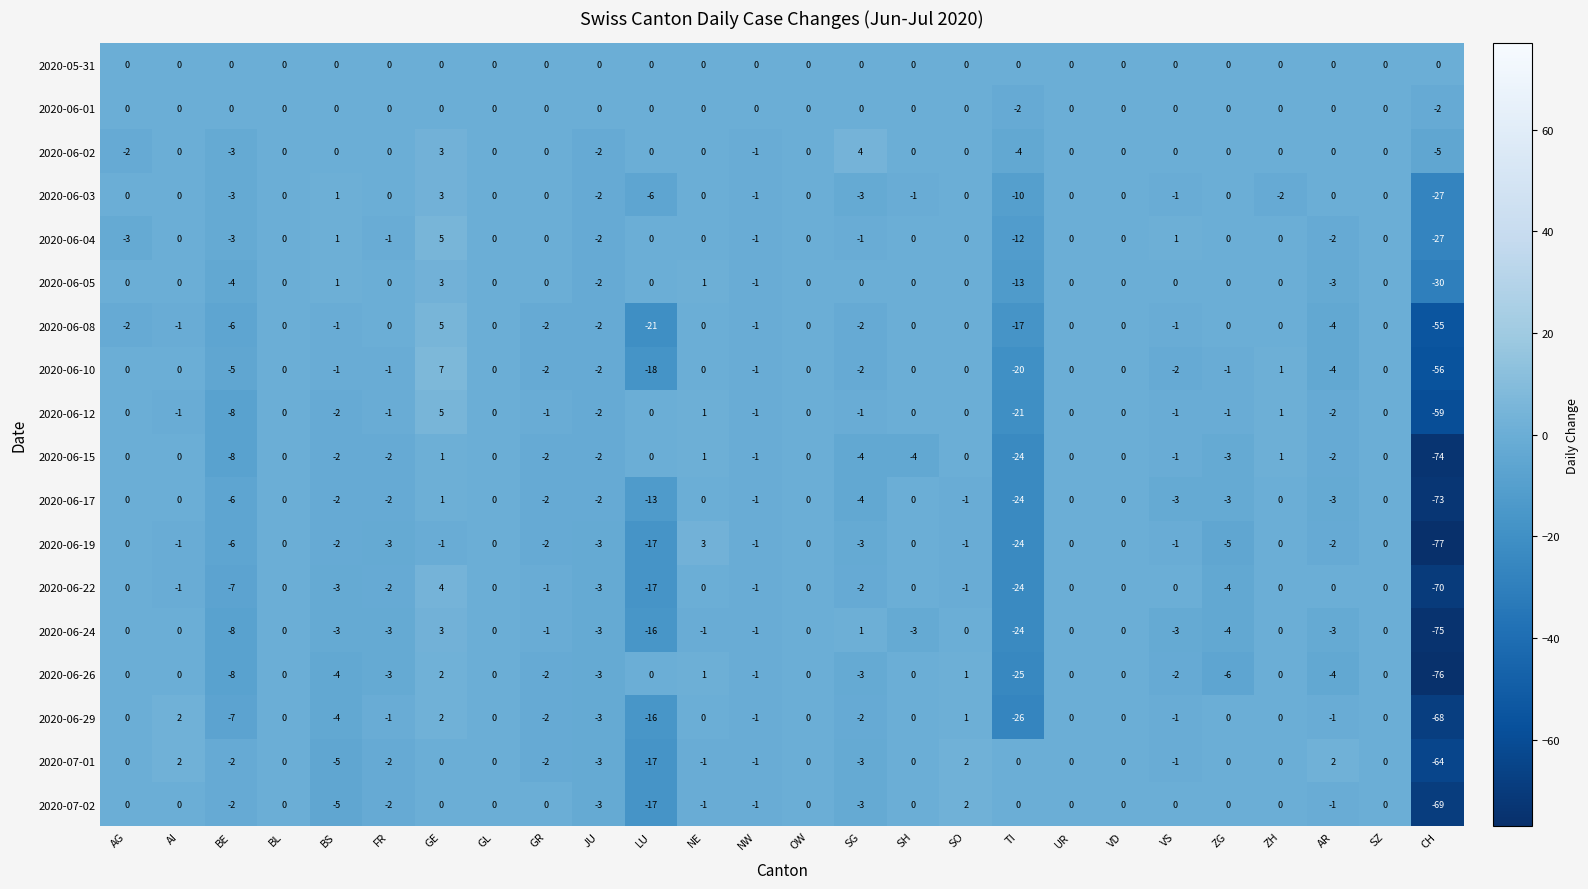

Count the number of data series in this chart.

18